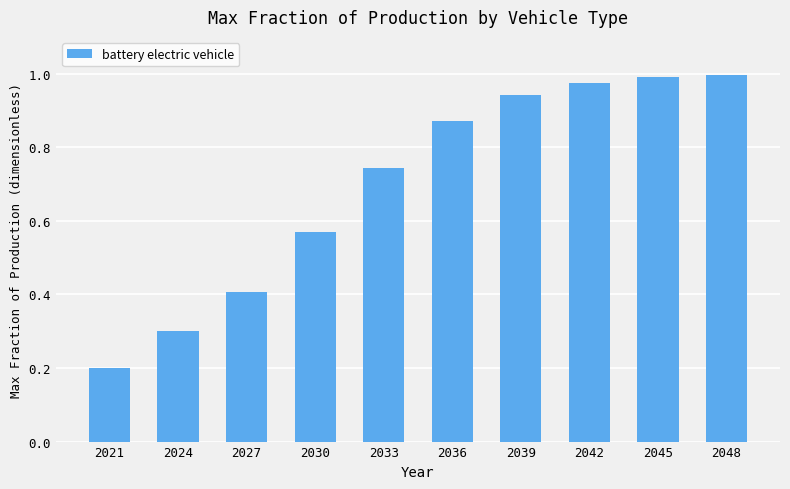

At which category does the chart reach its minimum across all series?

2021